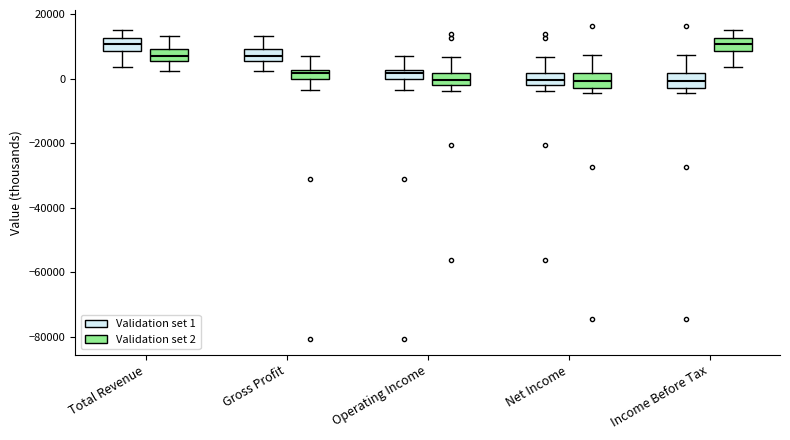

Where does the upper whisker of the box for Total Revenue (Validation set 1) end on the y-axis? The values are not printed on the chart, so give them approximately, as read against the axis.

14000